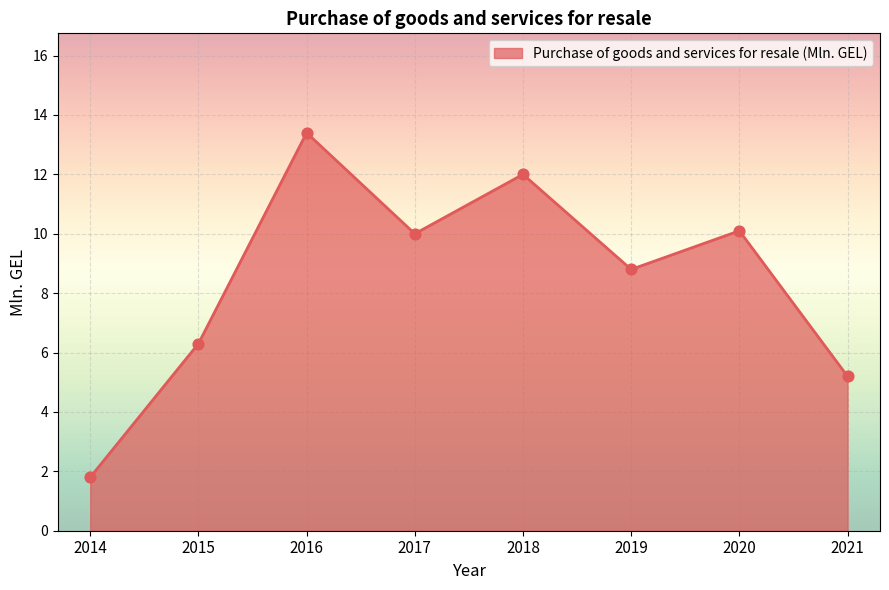

What is the change in value from 2016 to 2021?

-8.2